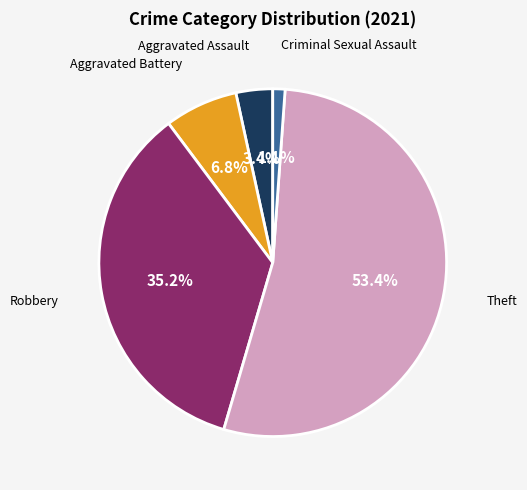

What percentage is the Theft slice, to the nearest percent?

53%